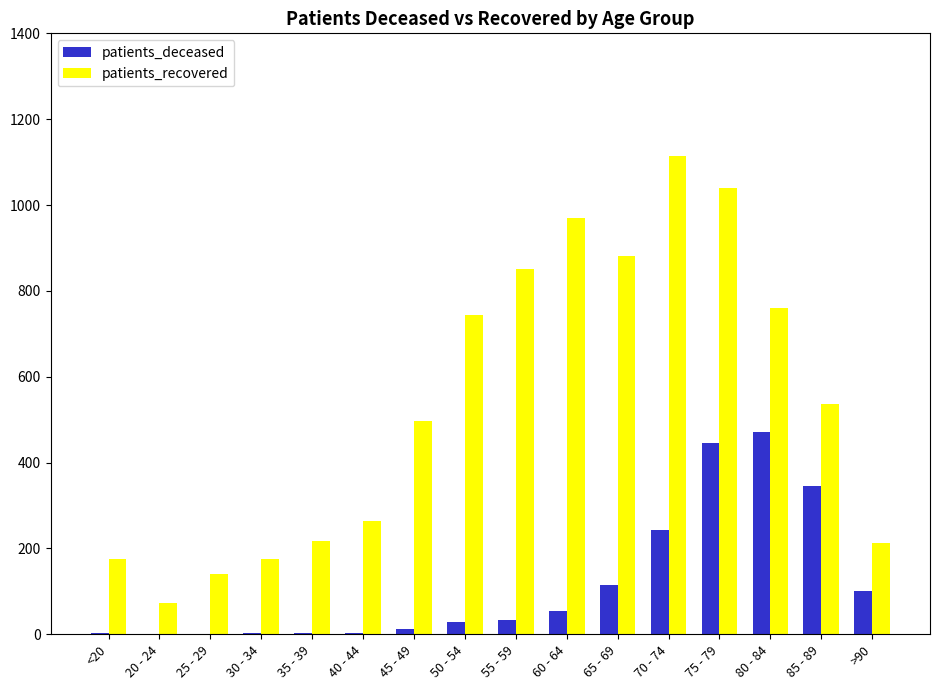

What is the approximate value of patients_deceased at 30 - 34?

3